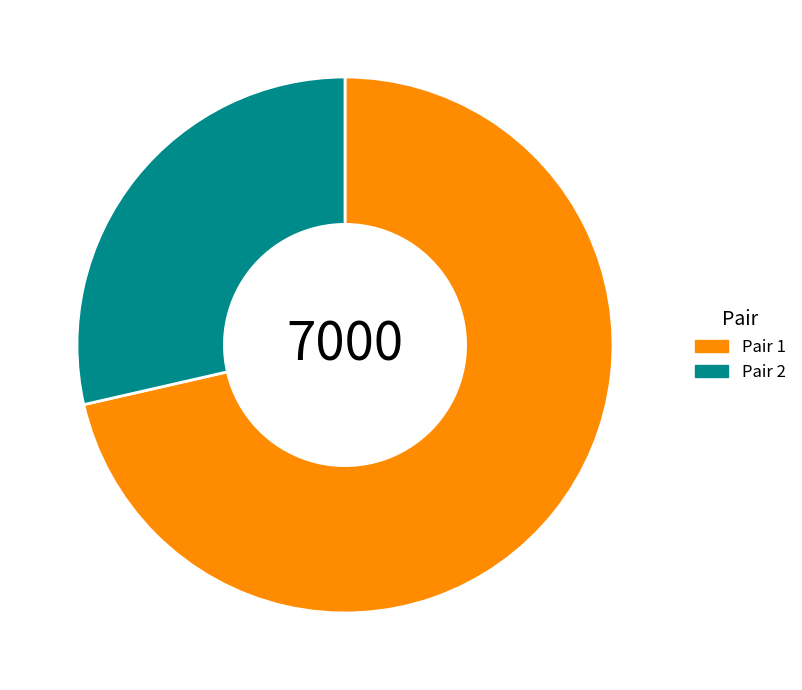

Count the number of slices in the pie.

2